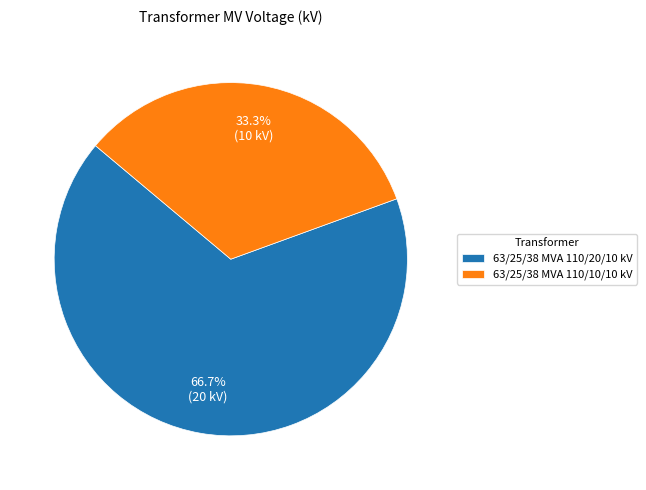

To the nearest percent, what percentage of the pie is 63/25/38 MVA 110/10/10 kV?

33%